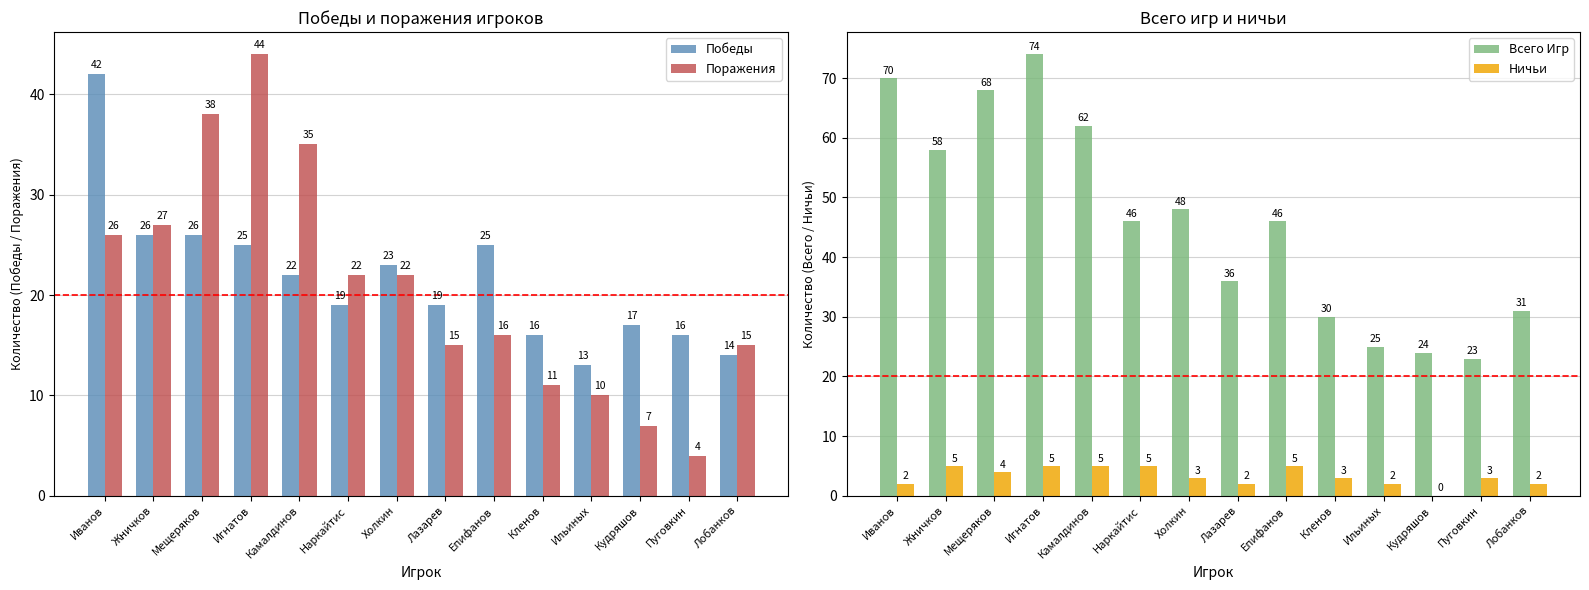

What is the approximate value of Победы at Наркайтис, to the nearest 5?

20